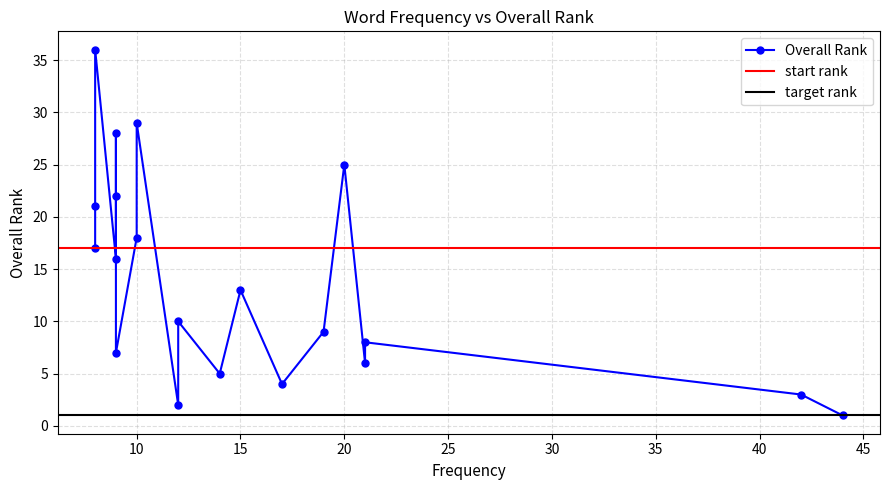

What is the difference between the values at 8 and 10?

1